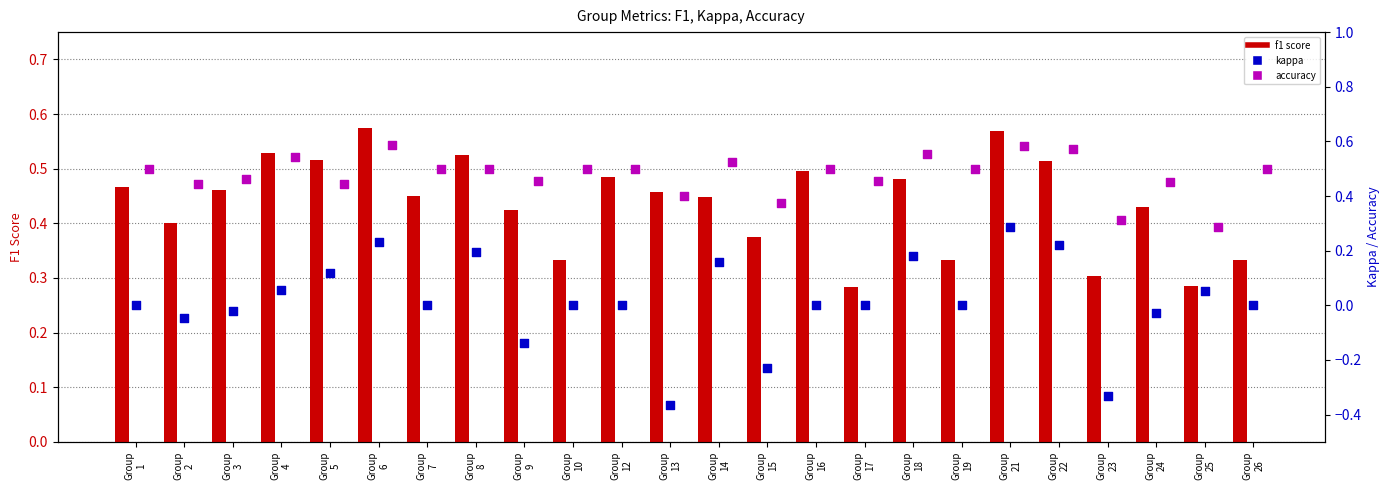

Which series has the widest spread of Y values?

kappa